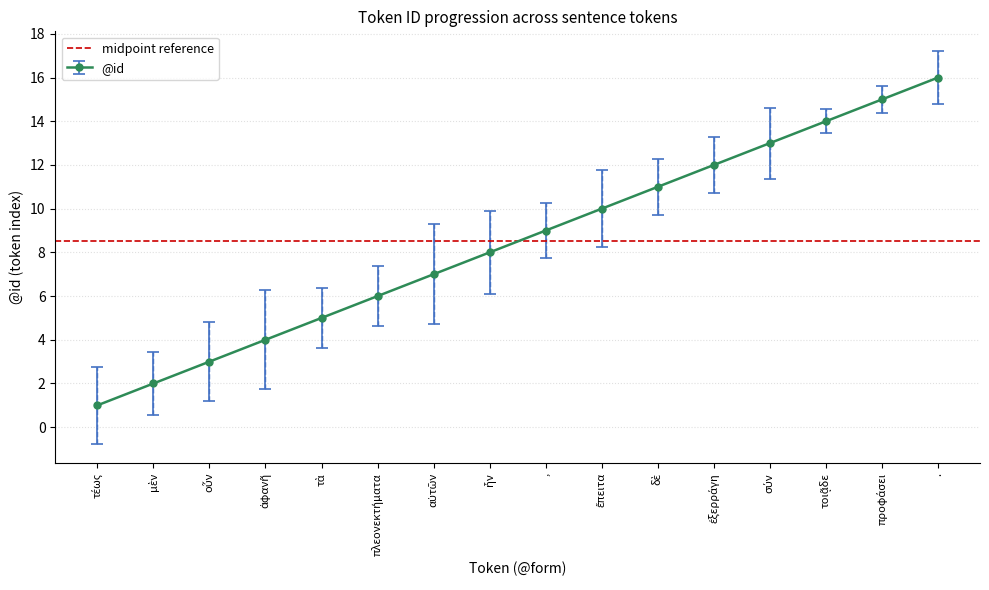

What is the minimum value shown in the chart?

1